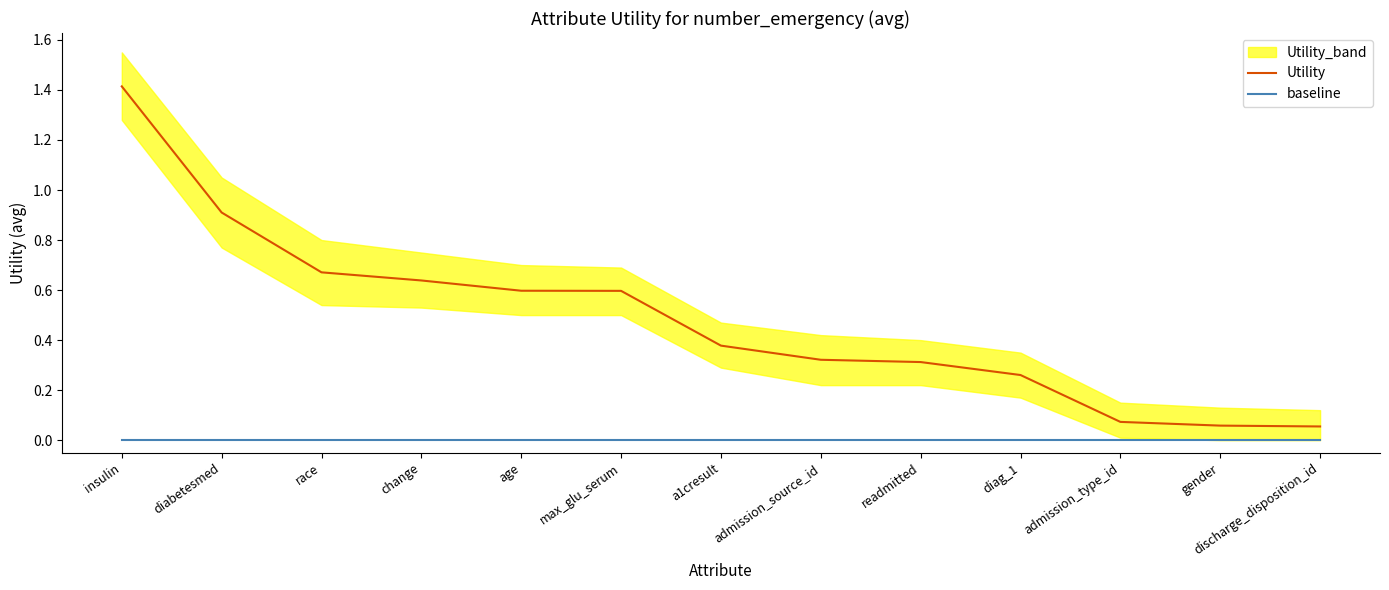

True or false: Utility and baseline cross at least once.

False